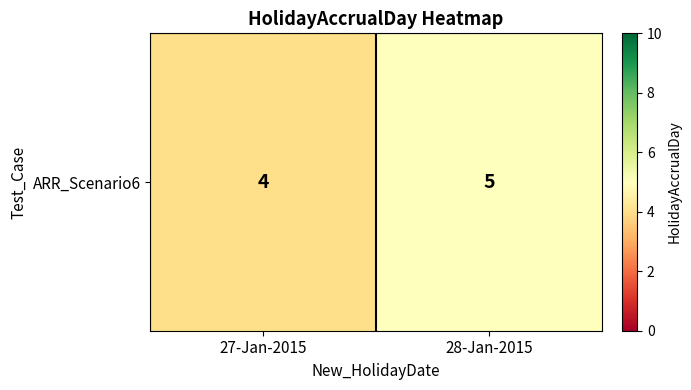

At which label is the value closest to 4?

27-Jan-2015